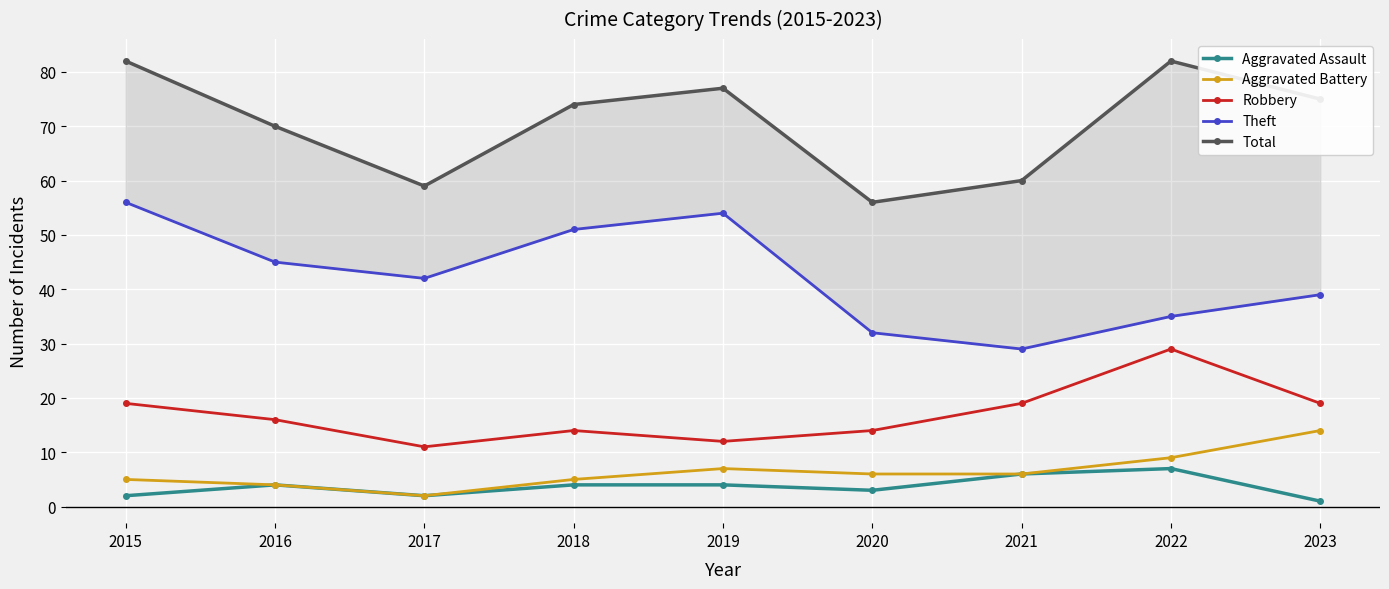

Between 2015 and 2022, which is larger?

2022